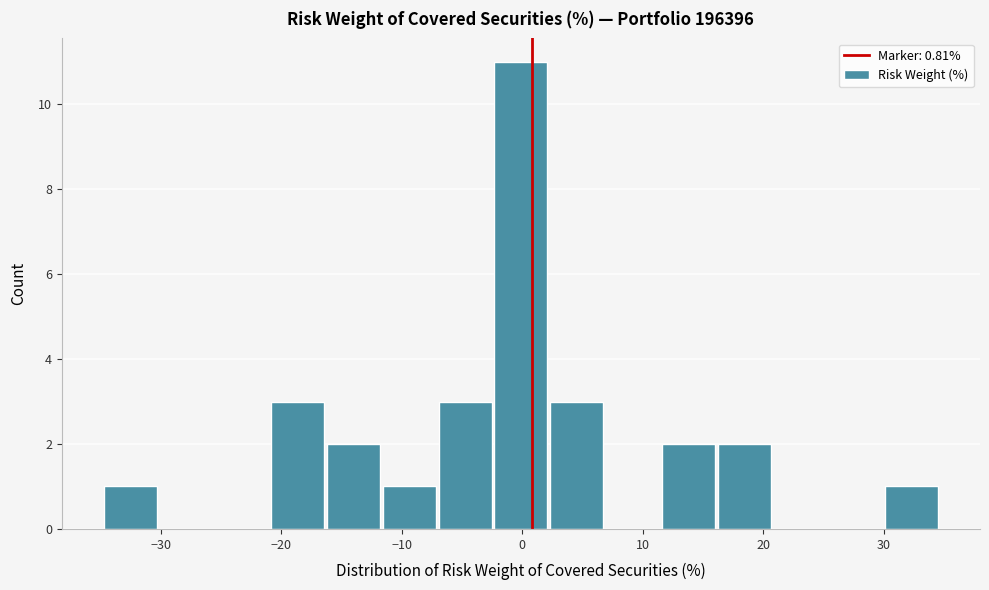

Which range on the x-axis has the tallest bar?

-2 to 2